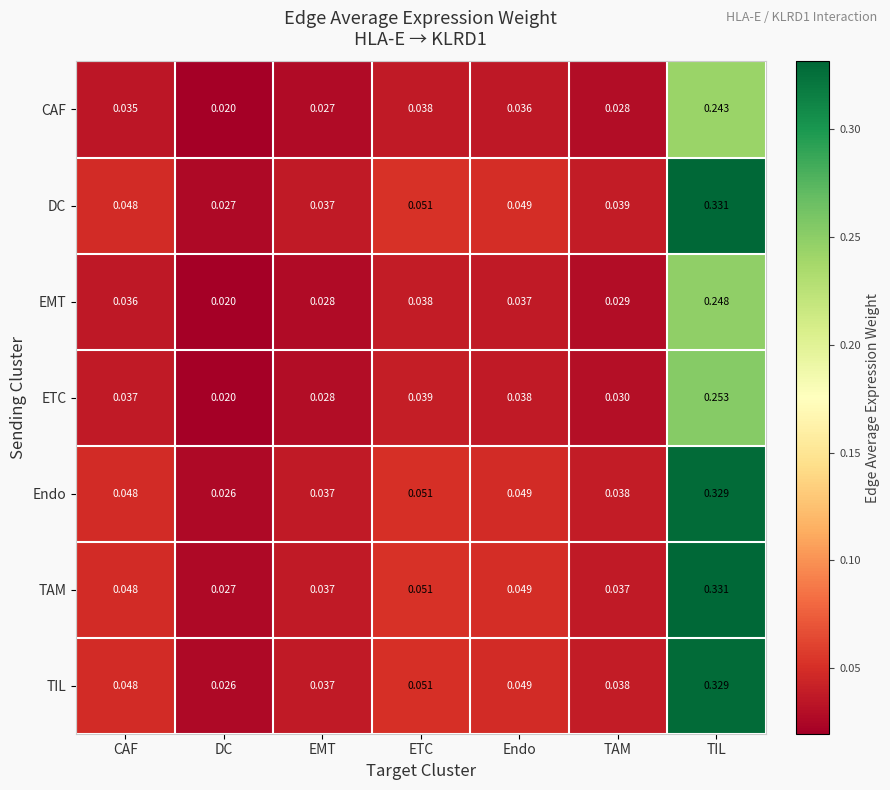

Which category has the highest value across all series?

TIL